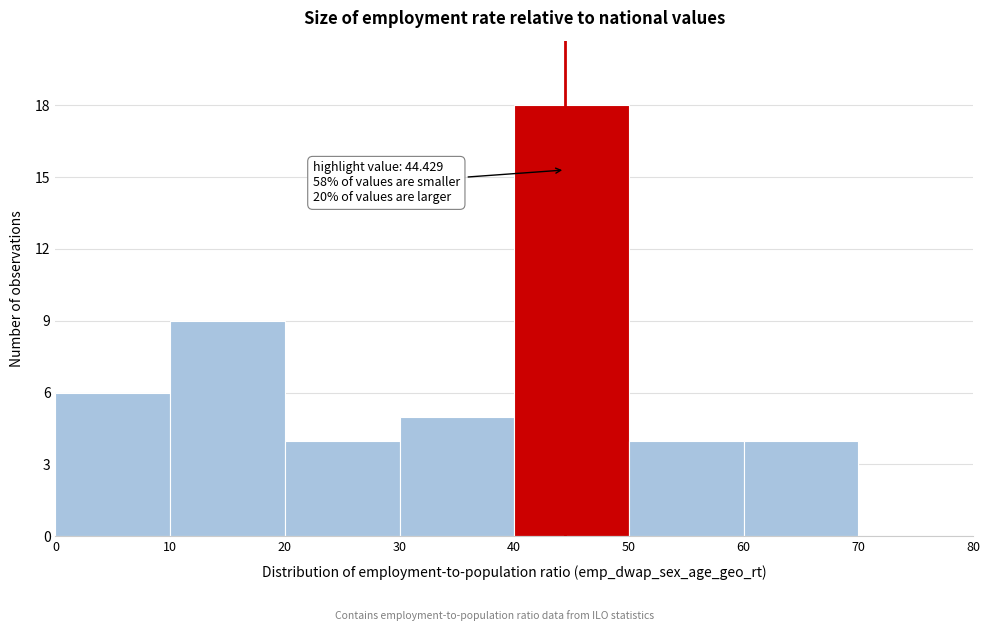

Over which range of the x-axis is the bar tallest?

40 to 50